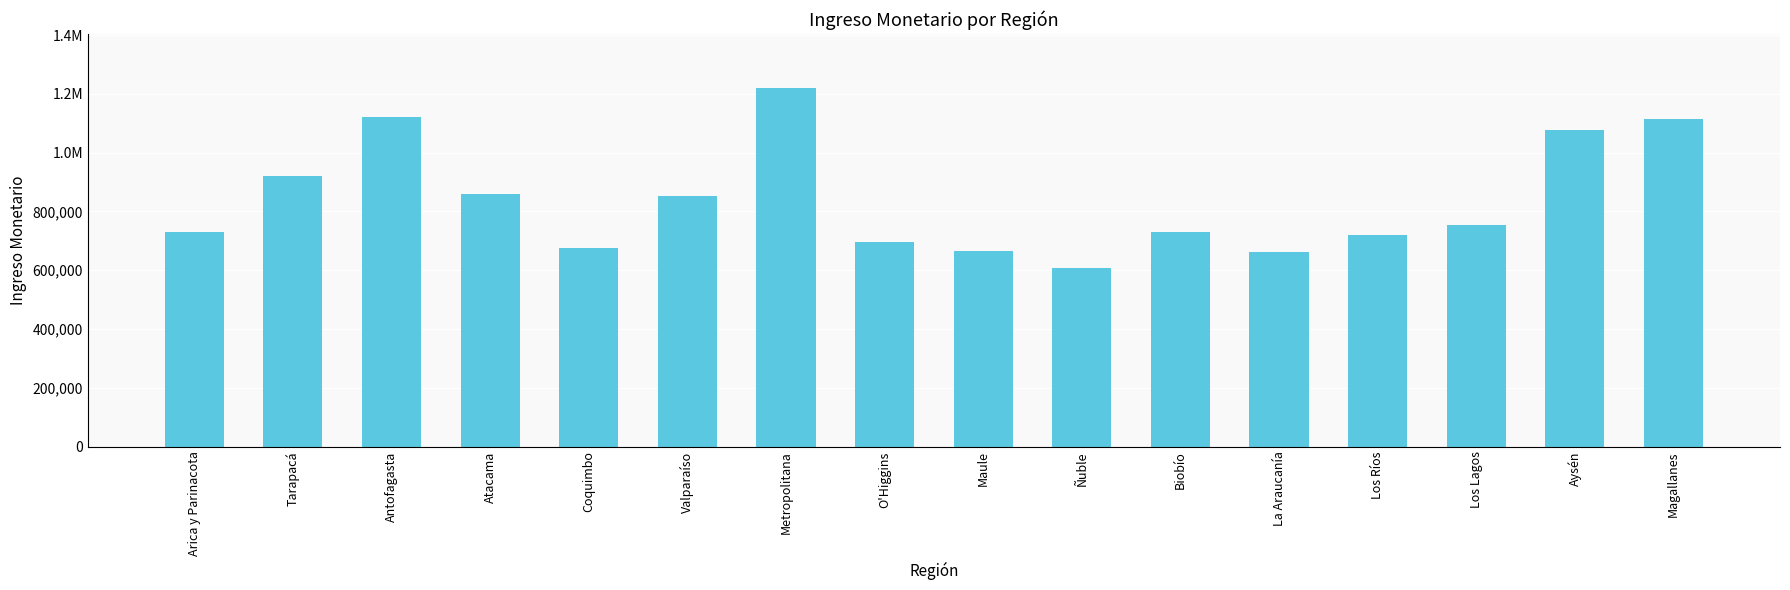

What is the difference between the second highest and minimum values?

513553.5